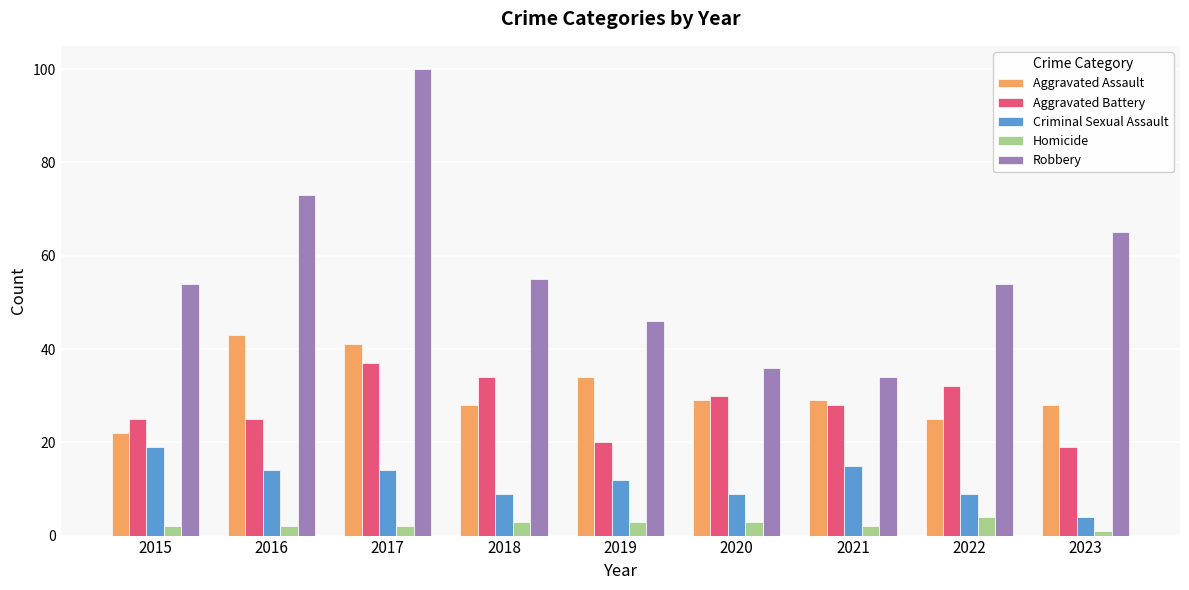

What is the value of the Homicide bar at the 6th from the left?

3